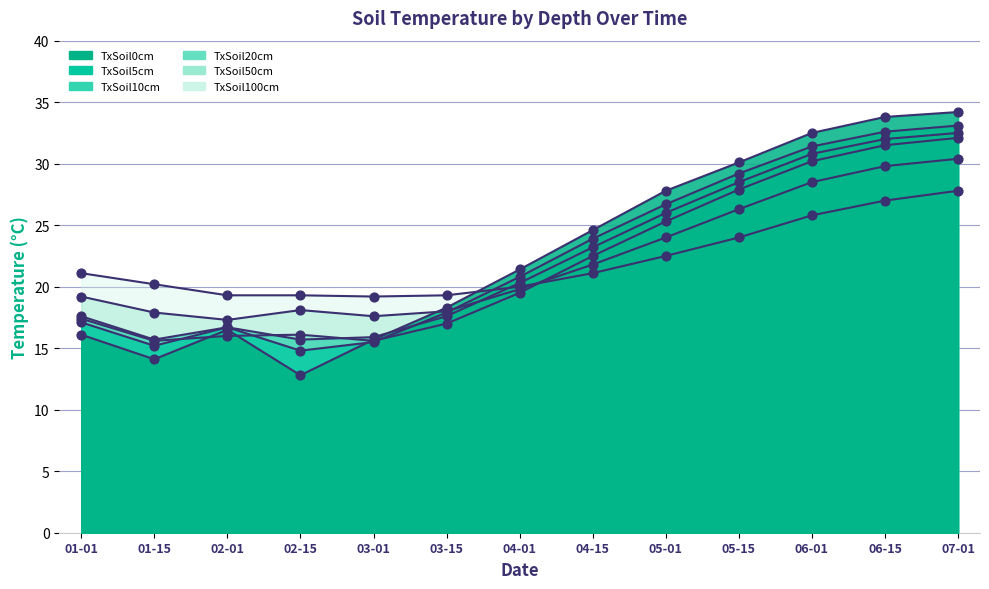

What are all the series names shown in the legend?

TxSoil0cm, TxSoil5cm, TxSoil10cm, TxSoil20cm, TxSoil50cm, TxSoil100cm